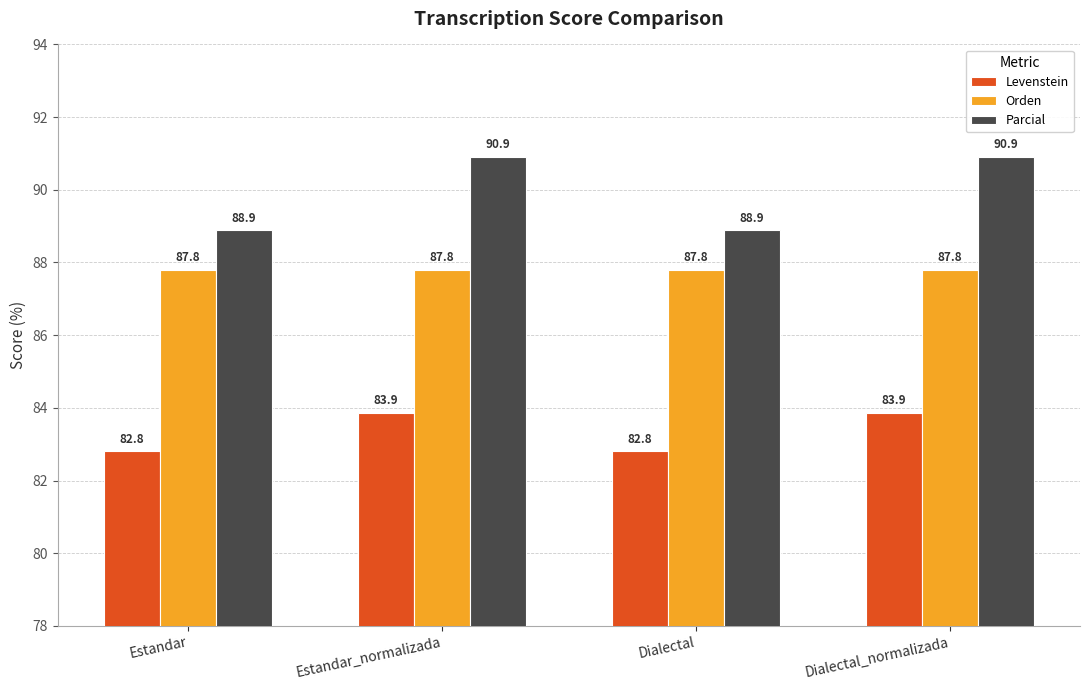

Read the Parcial value at Dialectal_normalizada.

90.9